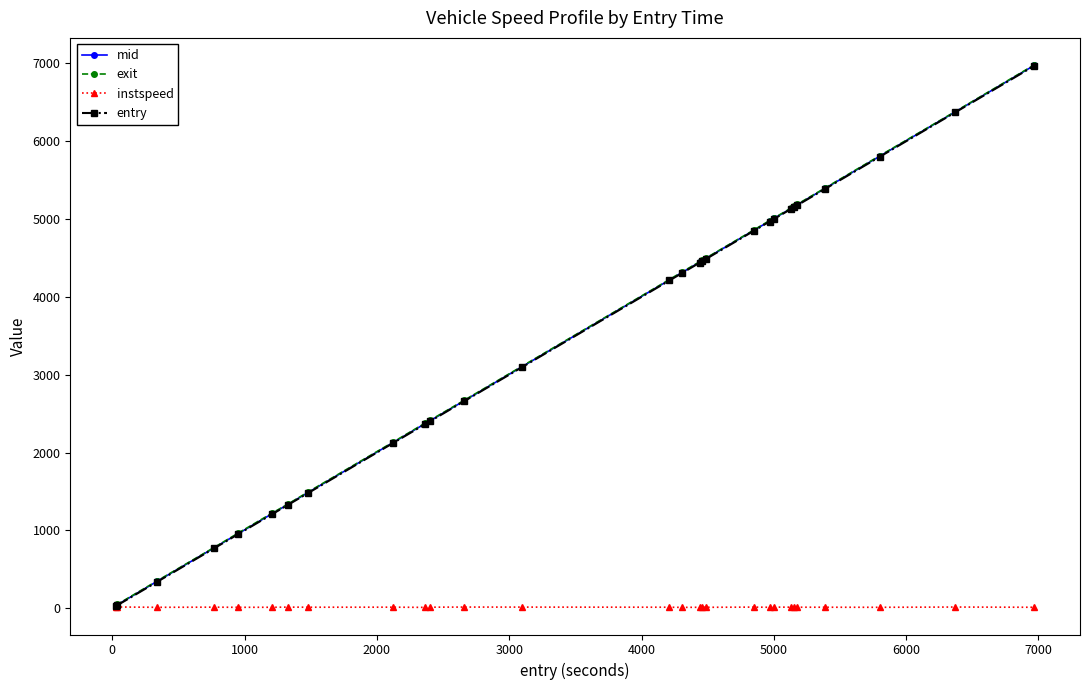

Which series has the widest spread of values?

exit